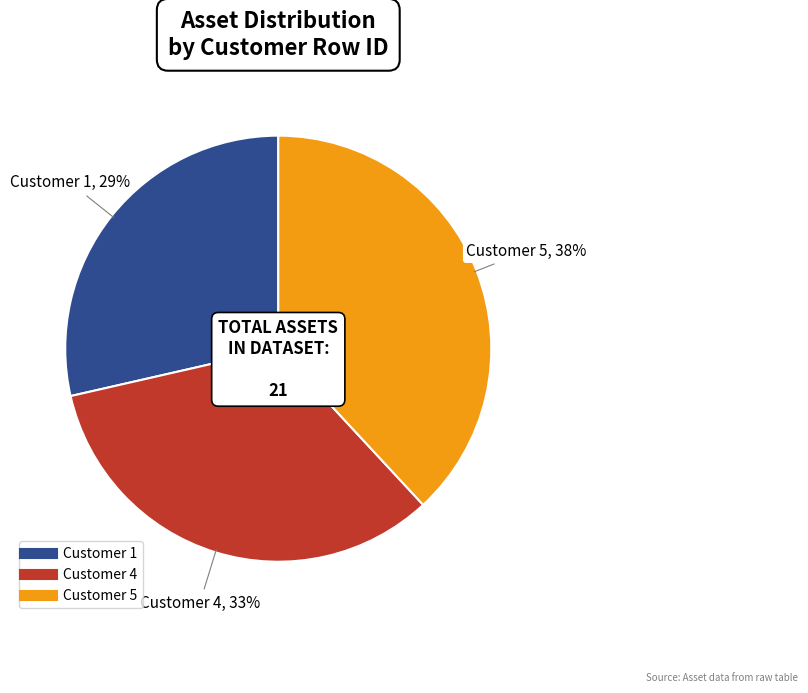

Between Customer 1 and Customer 4, which is larger?

Customer 4